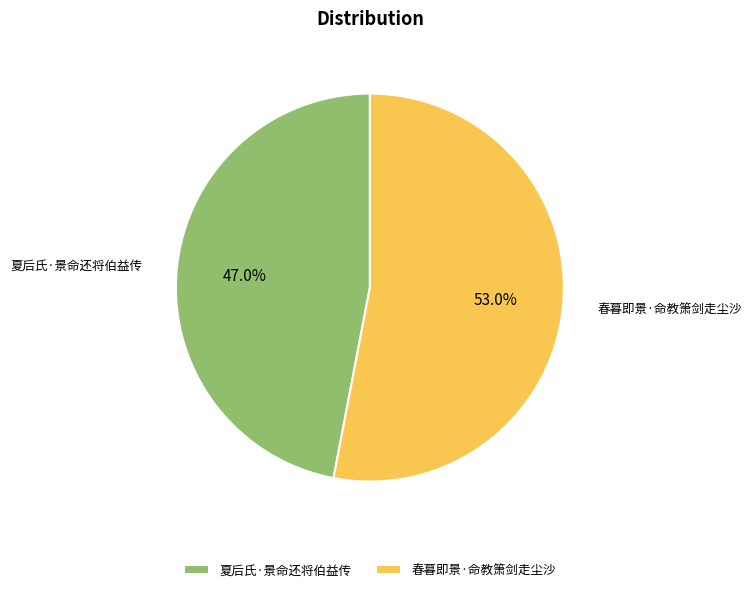

Approximately how many times larger is the value at 夏后氏·景命还将伯益传 compared to 春暮即景·命教箫剑走尘沙?

0.9